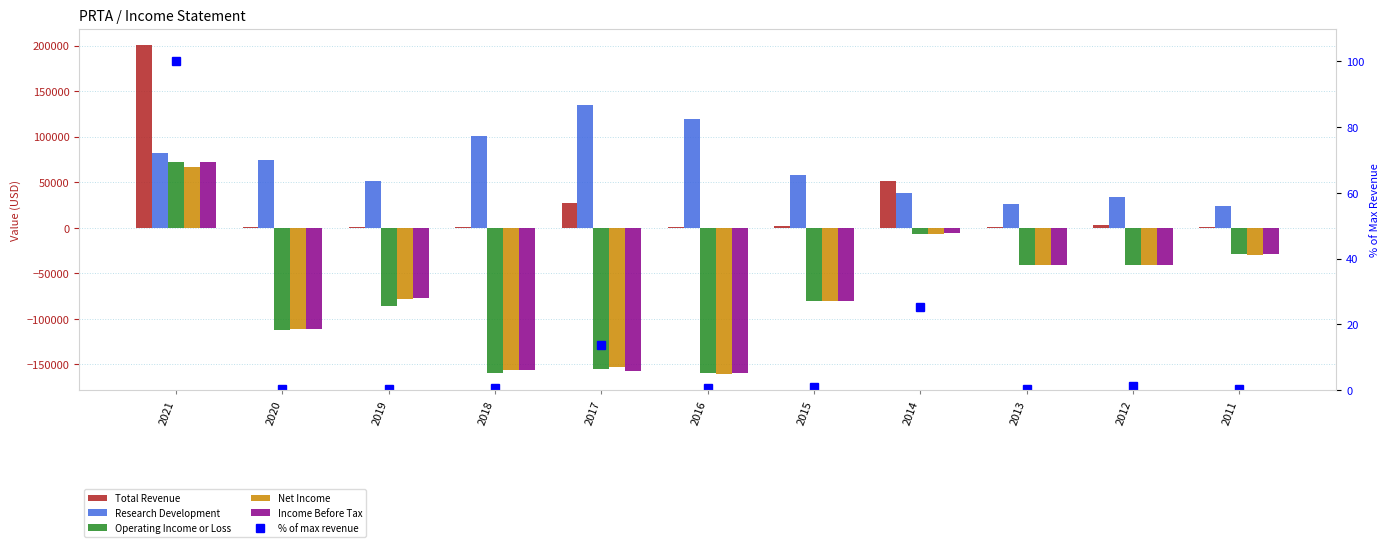

What is the maximum value for Total Revenue?

200600.0